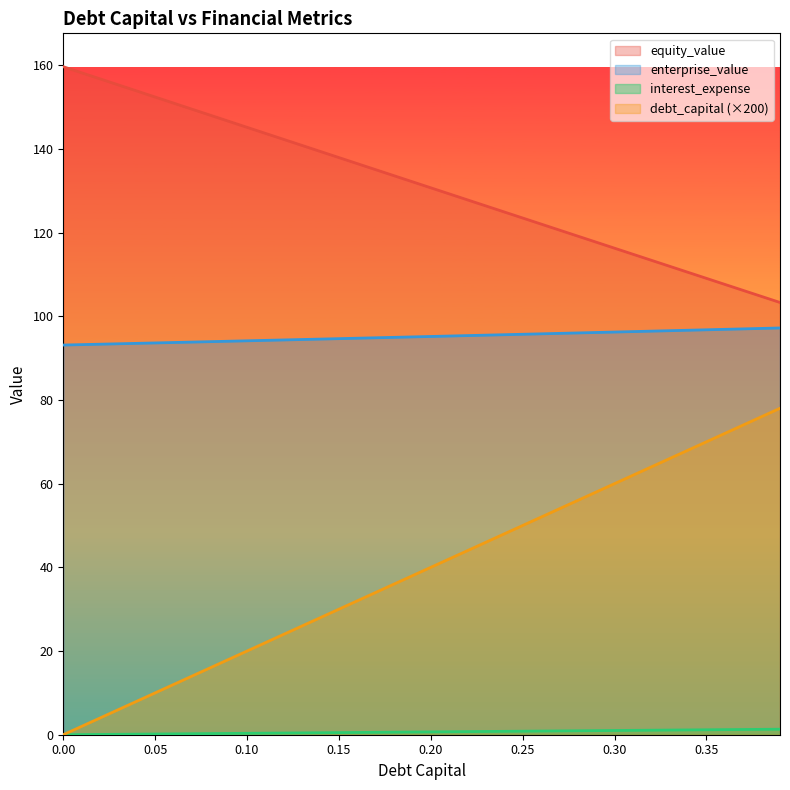

How many values in debt_capital are above zero?

39